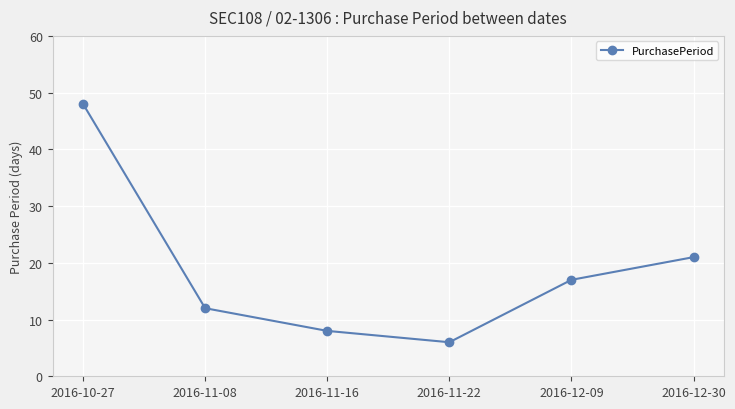

Does the chart display data point markers on the line(s)?

Yes